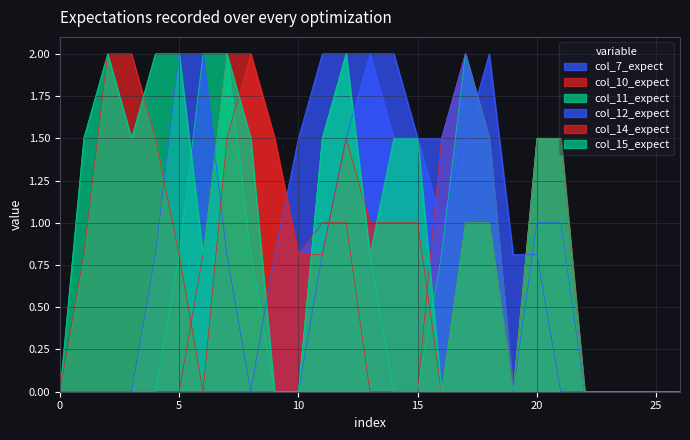

True or false: col_11 and col_12 cross at least once.

True